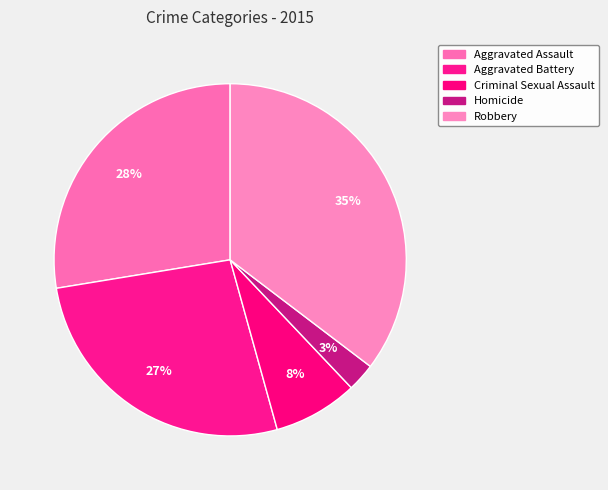

True or false: Robbery accounts for 35% of the total.

True